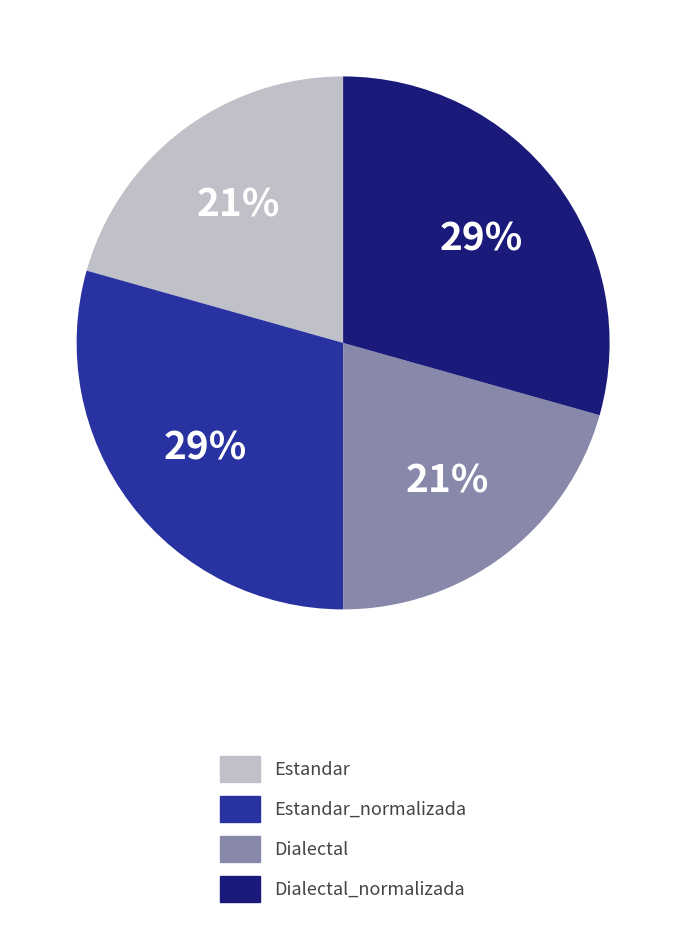

Does any single category account for the majority?

No